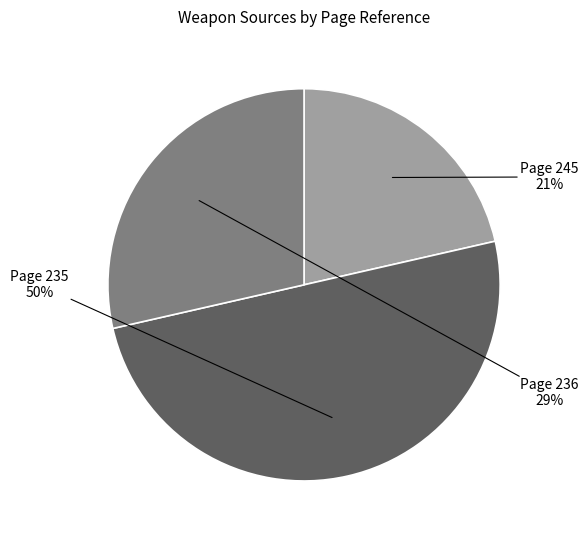

To the nearest percent, what is the average slice percentage?

33%